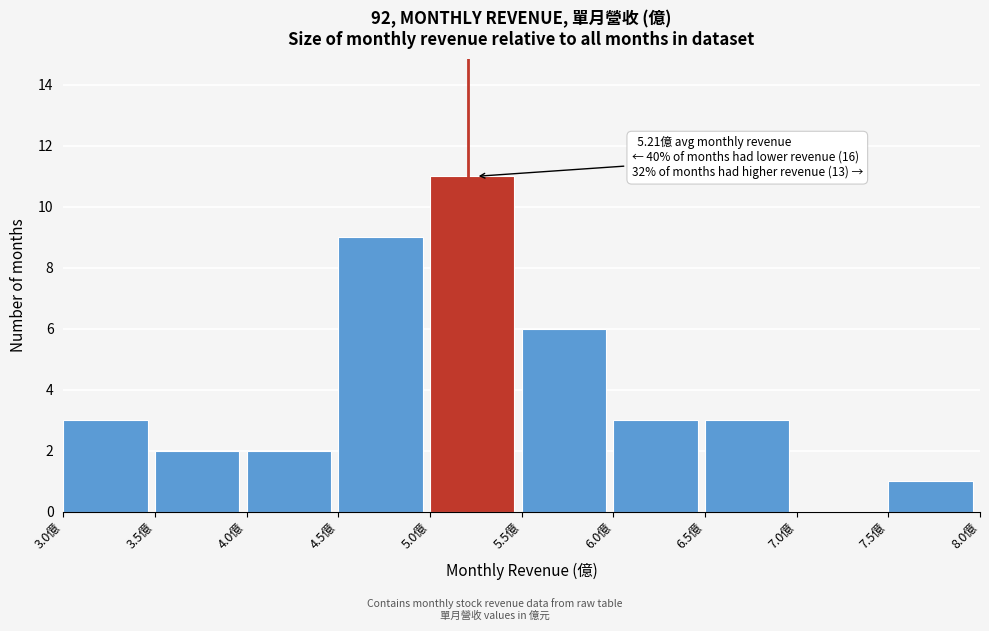

Over which range of the x-axis is the bar tallest?

5.0 to 5.5